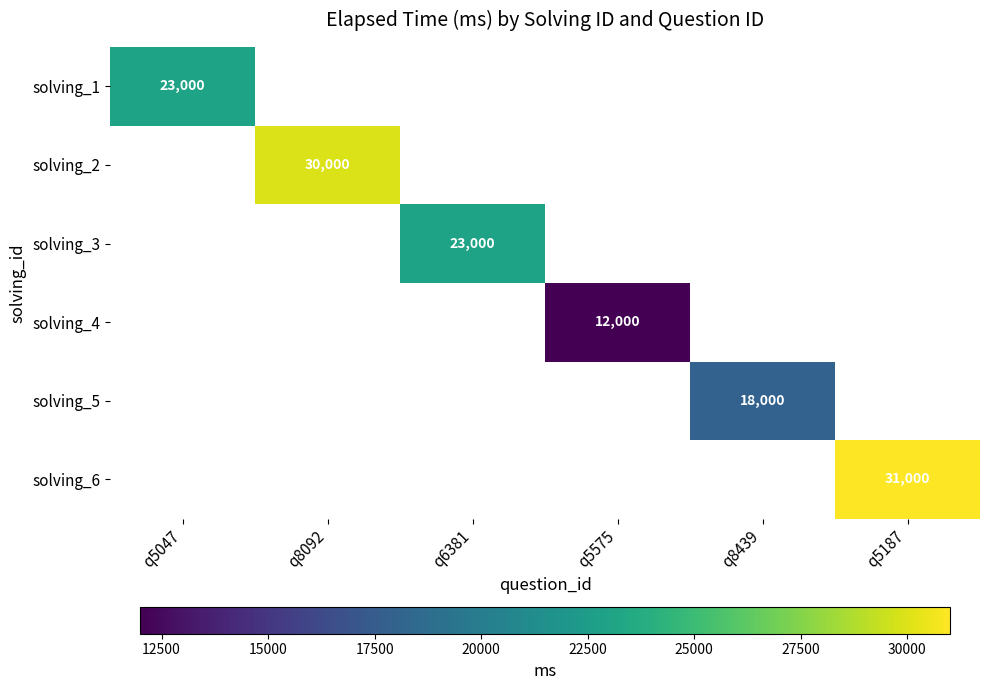

The solving_5 series shows 18000 at q8439. True or false?

True